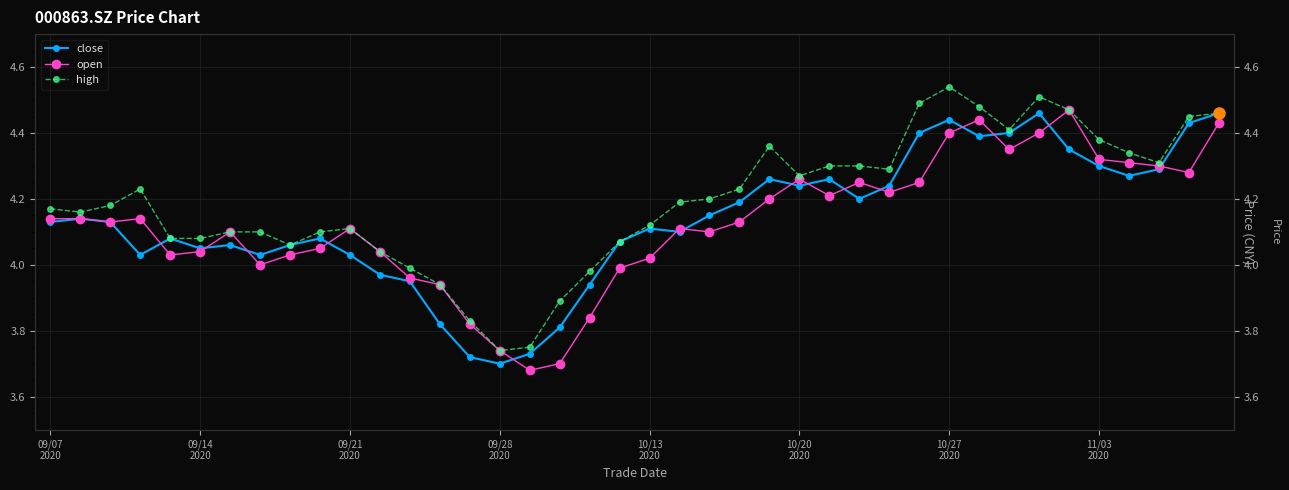

Does the chart have visible grid lines?

Yes